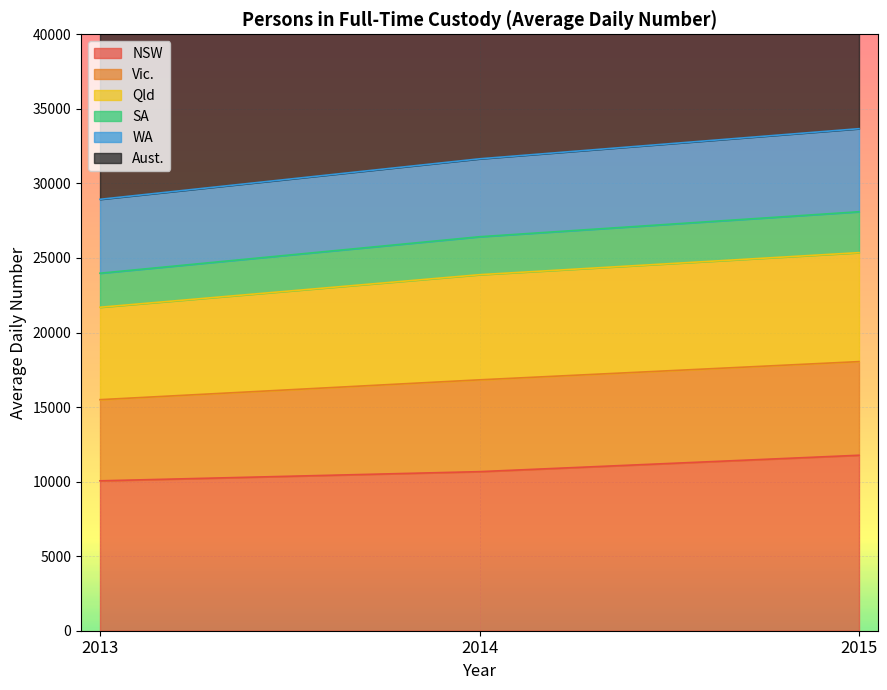

At which label does NSW reach its peak?

2015